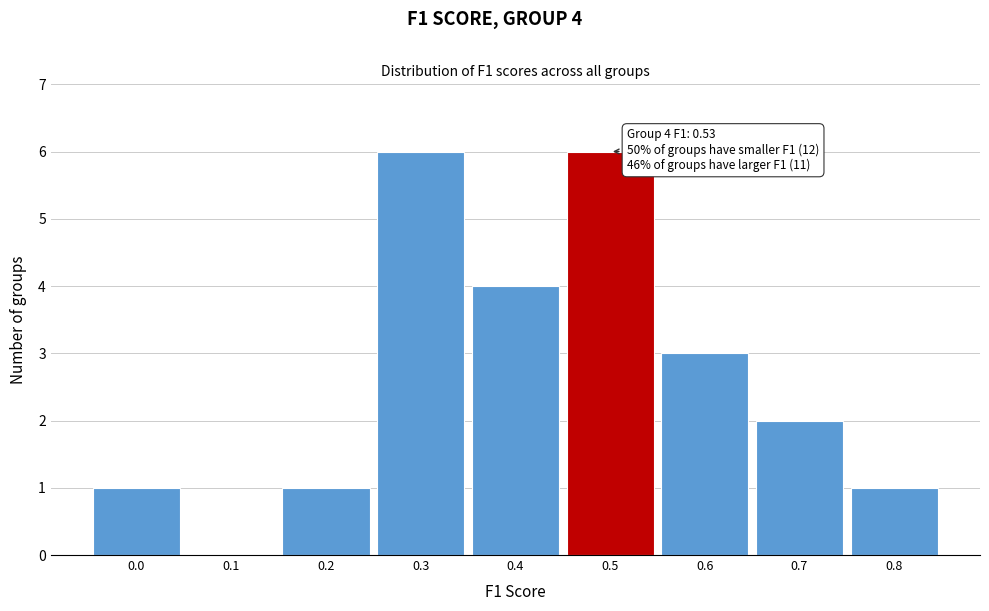

Reading right to left, list all the values displayed in this chart.

0.8=1	0.7=2	0.6=3	0.5=6	0.4=4	0.3=6	0.2=1	0.1=0	0.0=1